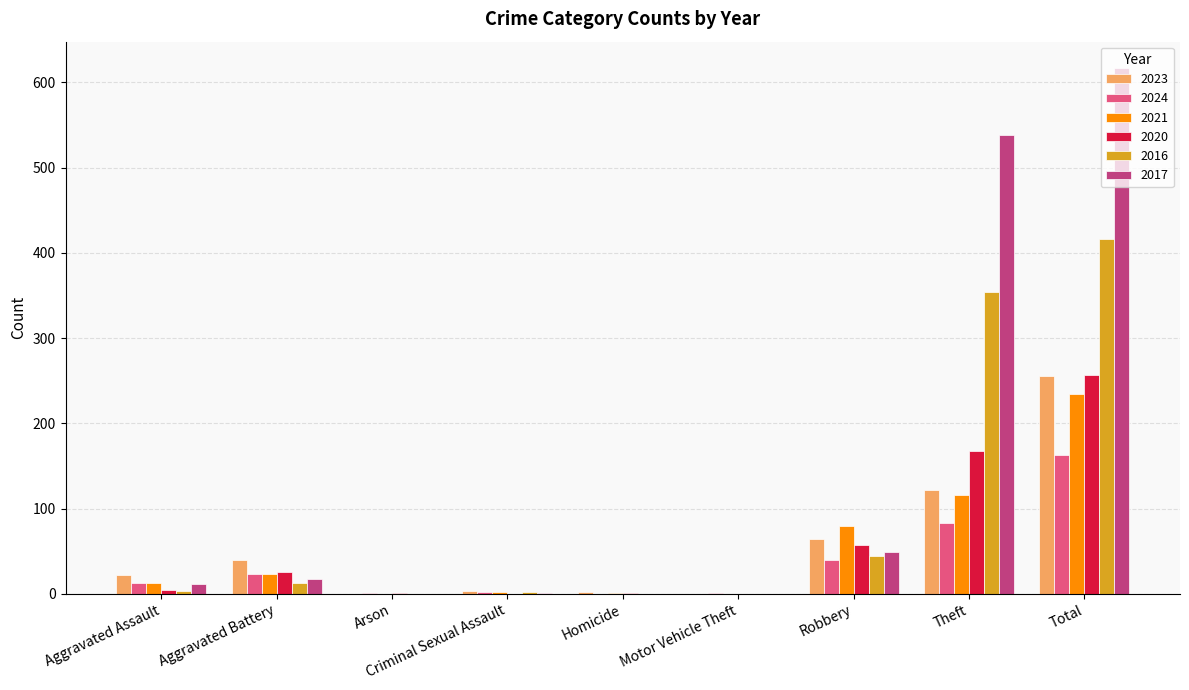

What is the greatest value displayed?

617